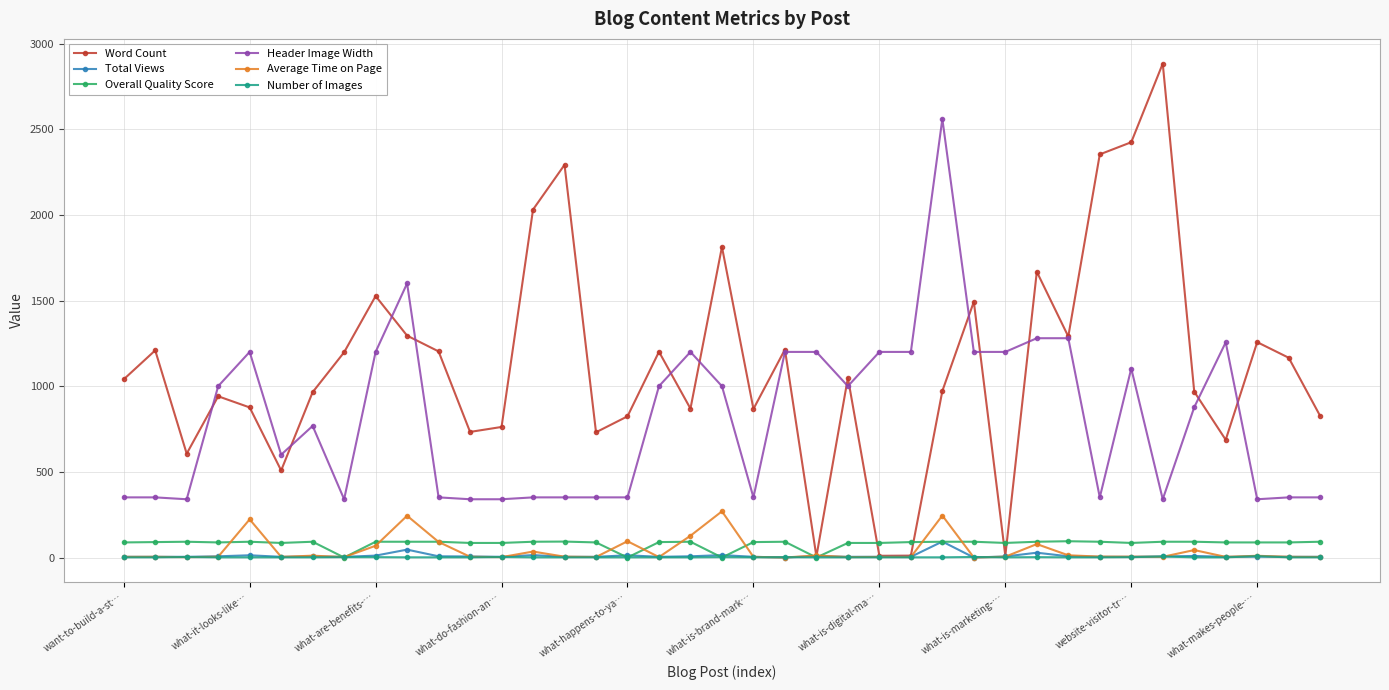

True or false: Header Image Width and Total Views cross at least once.

False